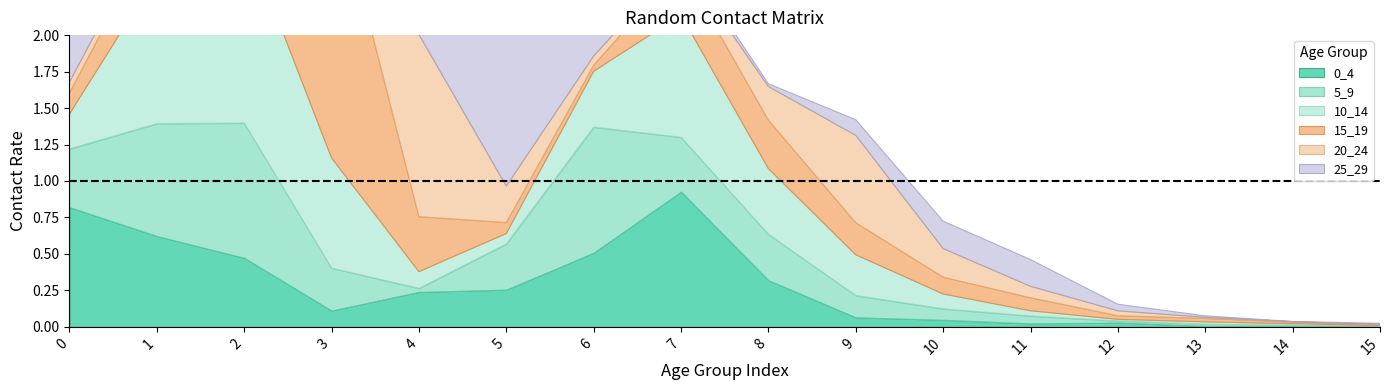

Rank the series by their maximum value, from highest to lowest.

15_19, 25_29, 10_14, 20_24, 0_4, 5_9